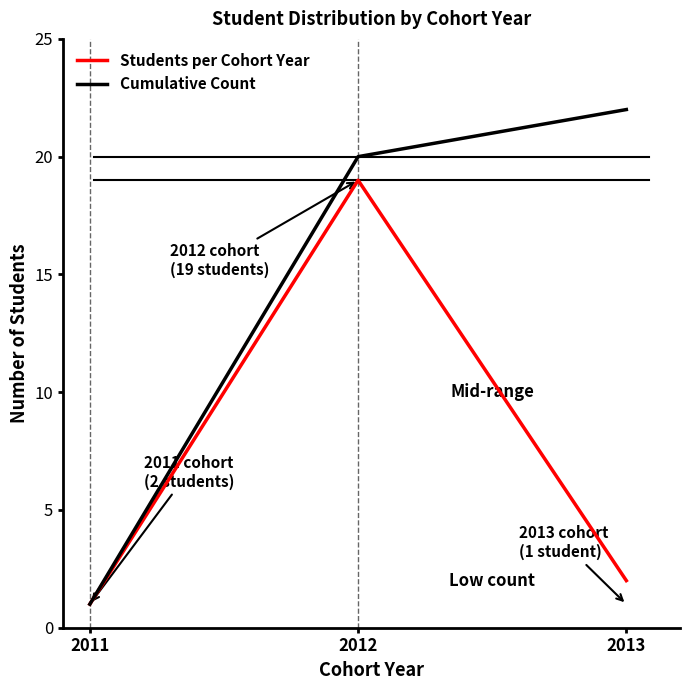

Is it true that Students per Cohort Year equals 19 at 2012?

True